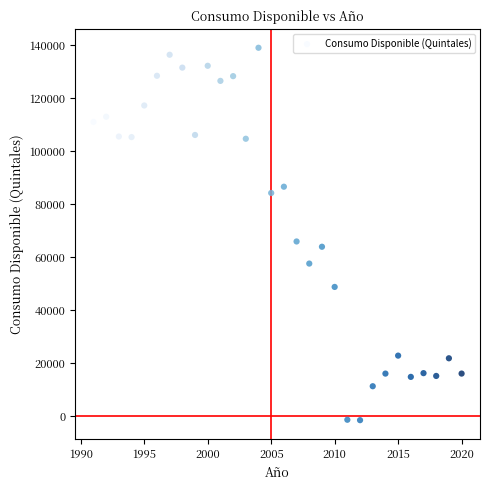

What Y value in the scatter plot is closest to 68717?

65881